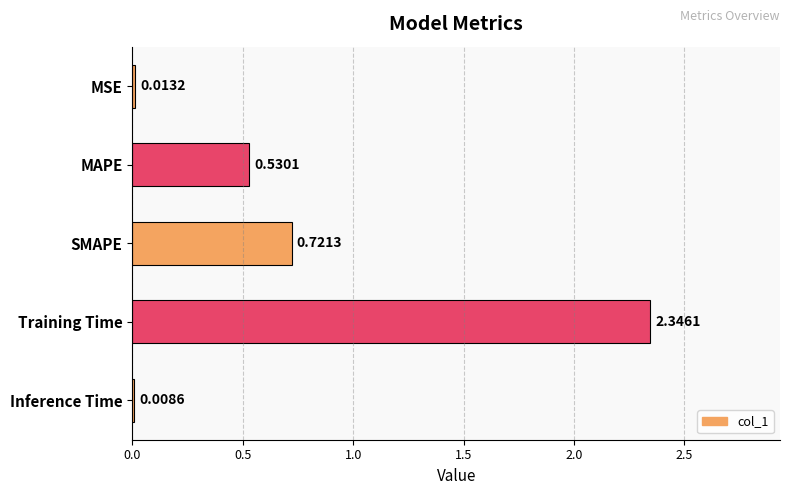

Does the chart contain stacked bars?

No